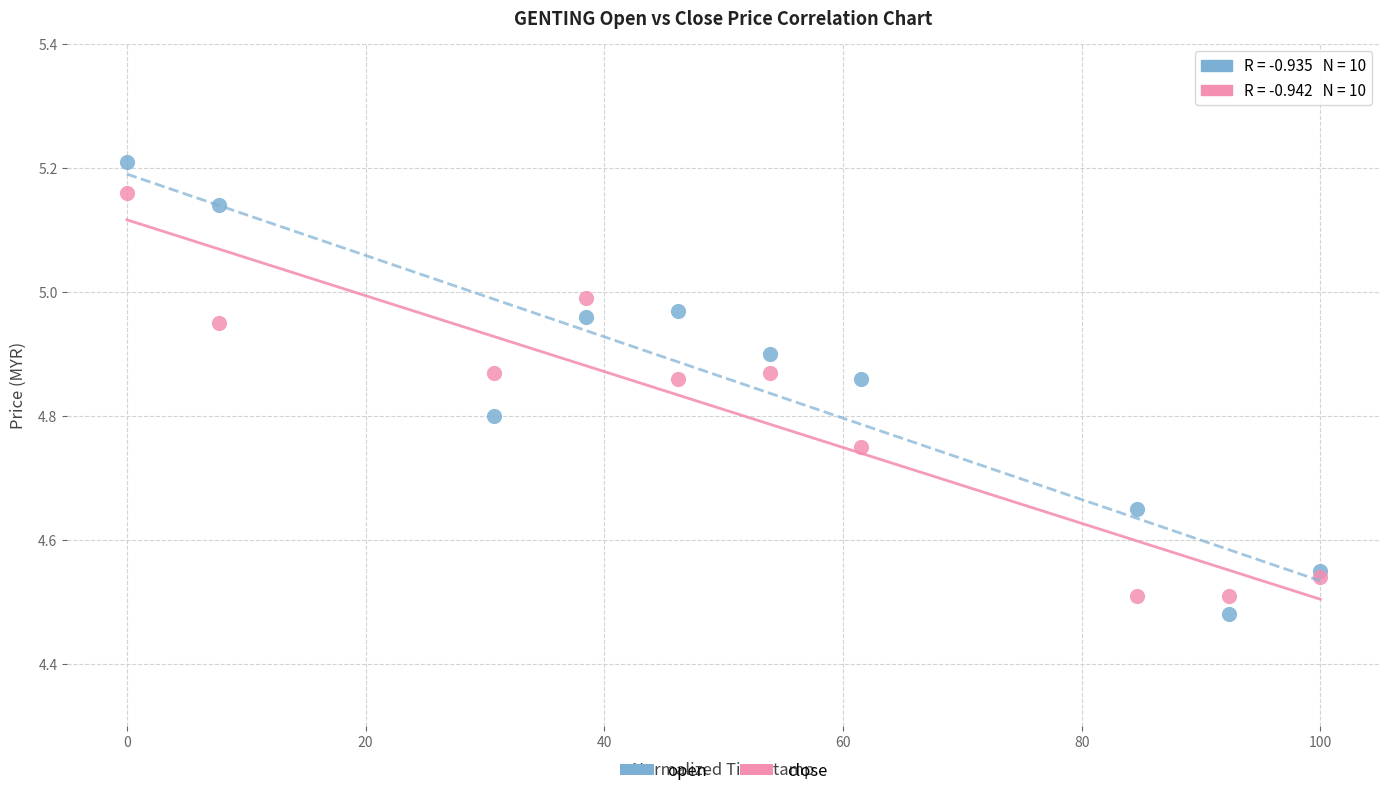

Which series contains the lowest Y value?

open